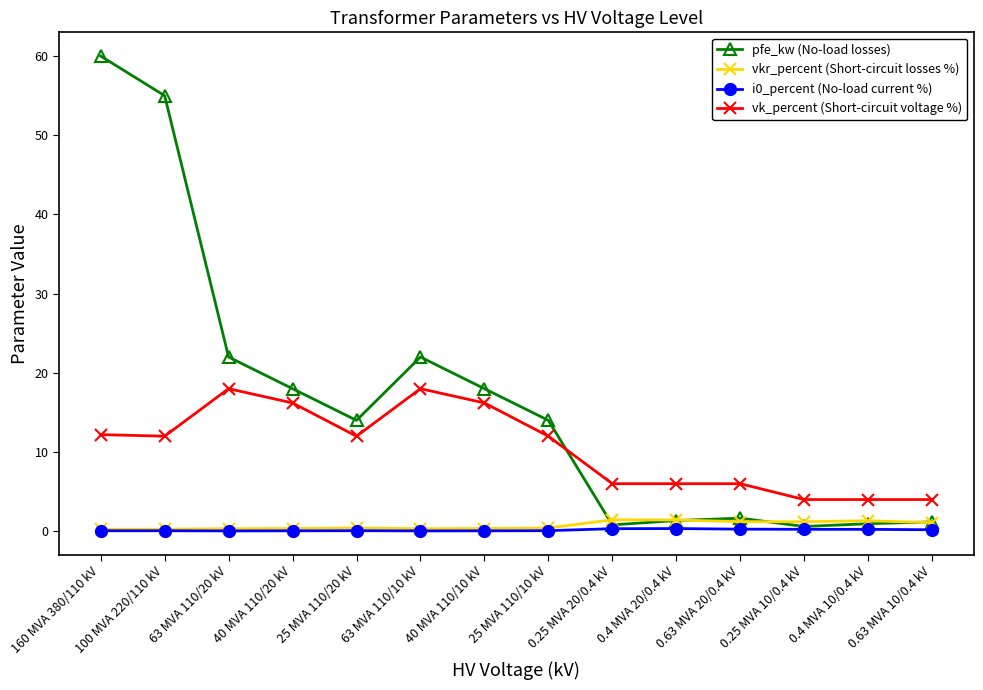

What is the label of the 6th point from the right?

0.25 MVA 20/0.4 kV